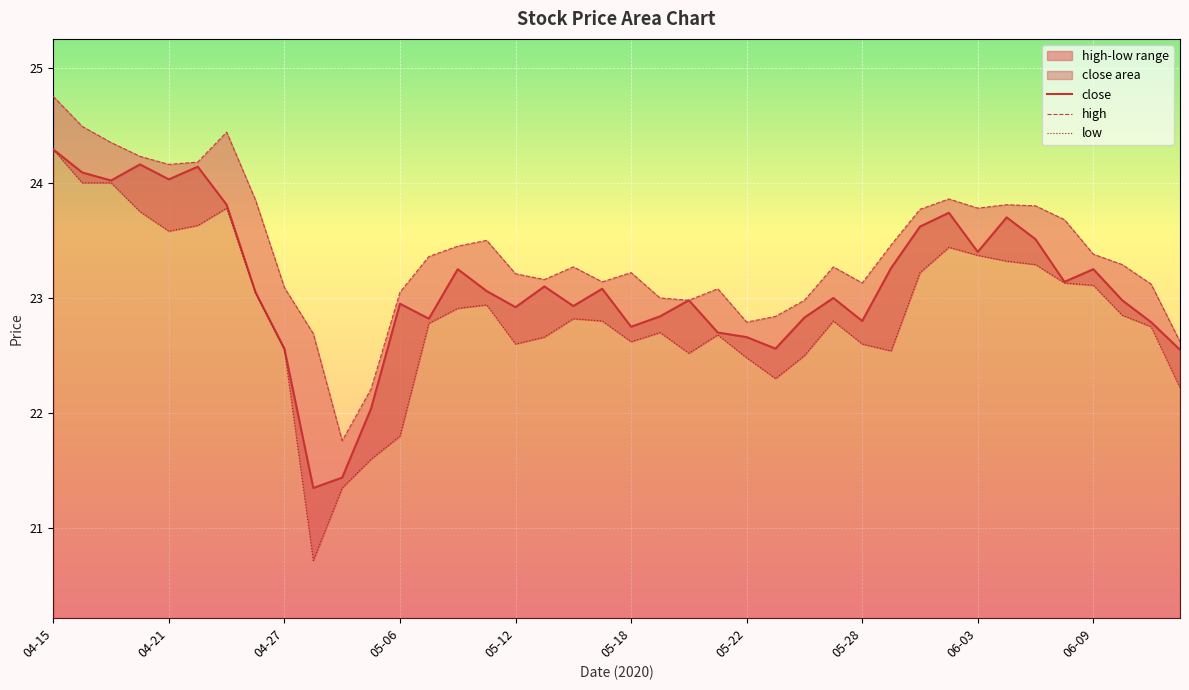

What is the lowest value of the close series?

21.4